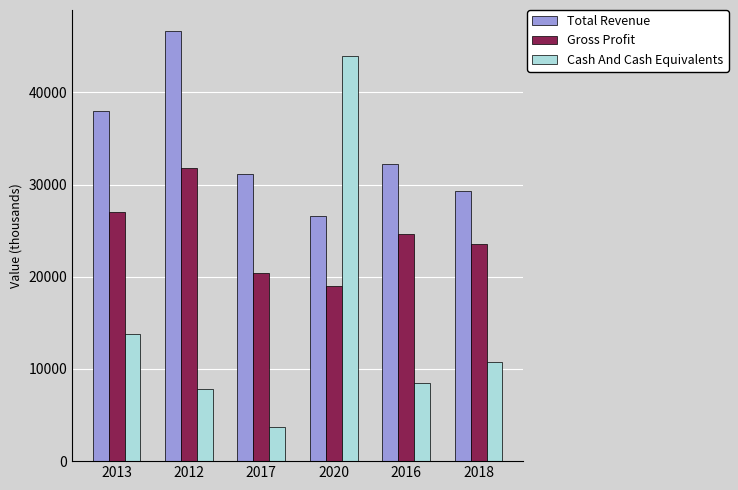

Rank the series by their average value, from lowest to highest.

Cash And Cash Equivalents, Gross Profit, Total Revenue